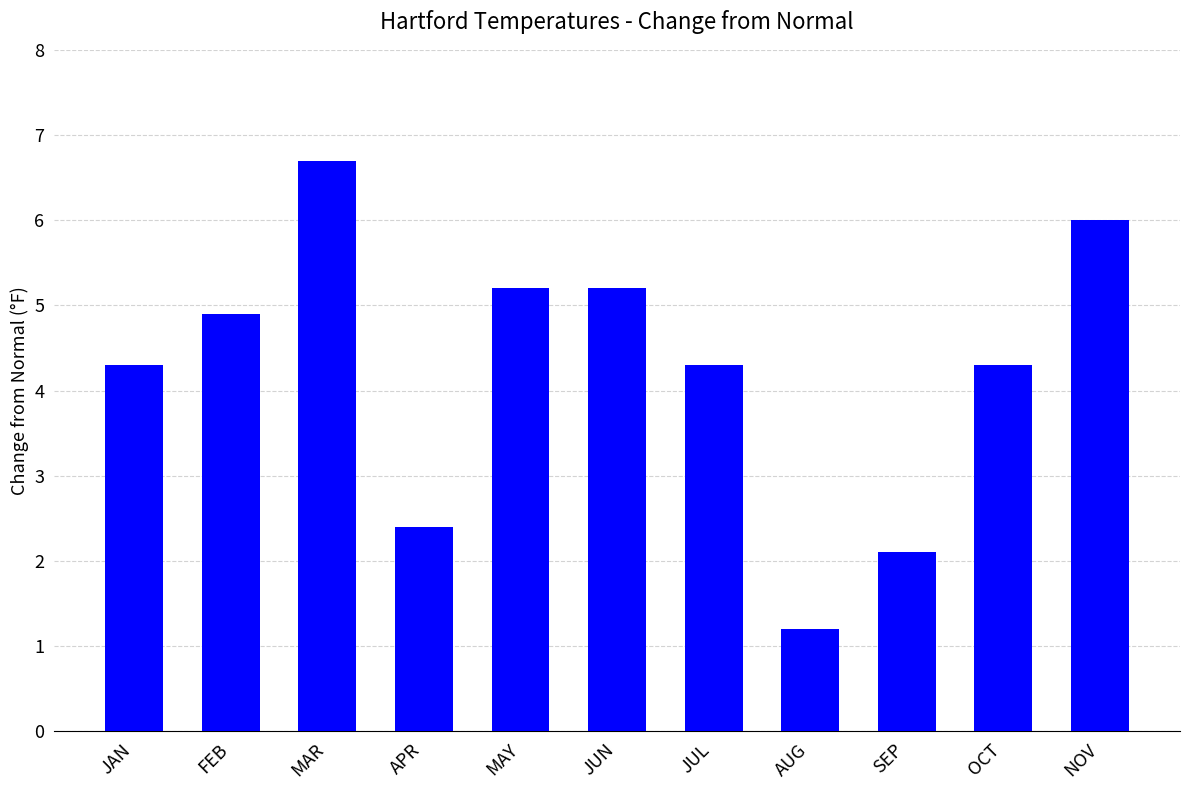

What is the label of the 10th bar from the left?

OCT